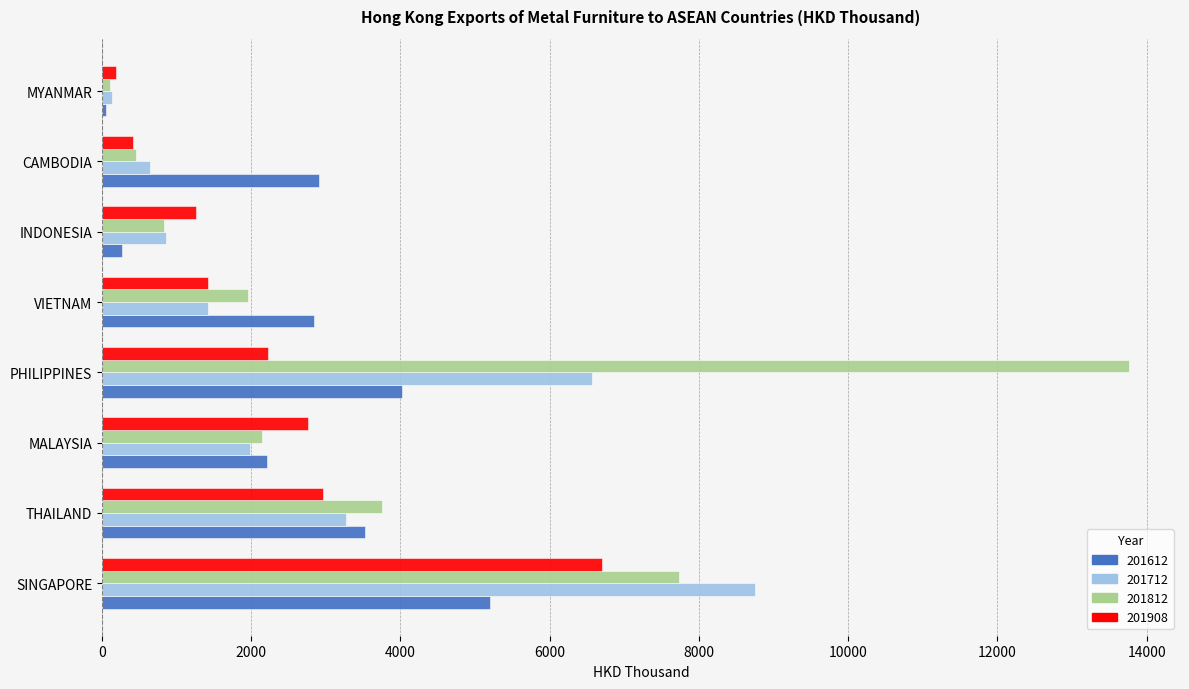

What is the approximate value of 201712 at INDONESIA?

855.1